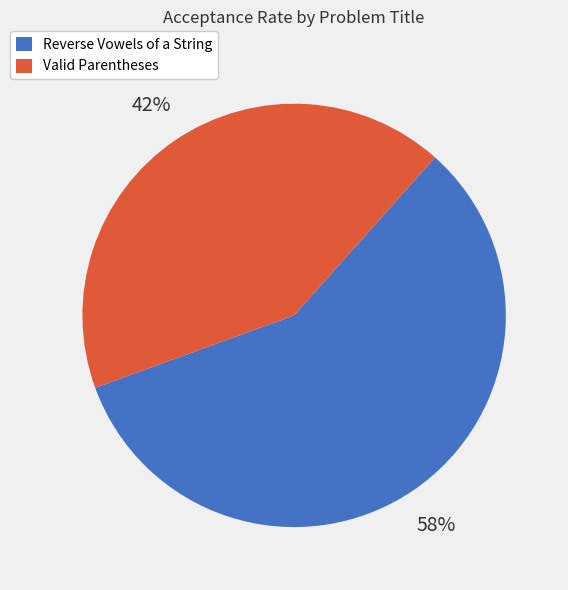

The Valid Parentheses slice represents 42% of the pie. True or false?

True